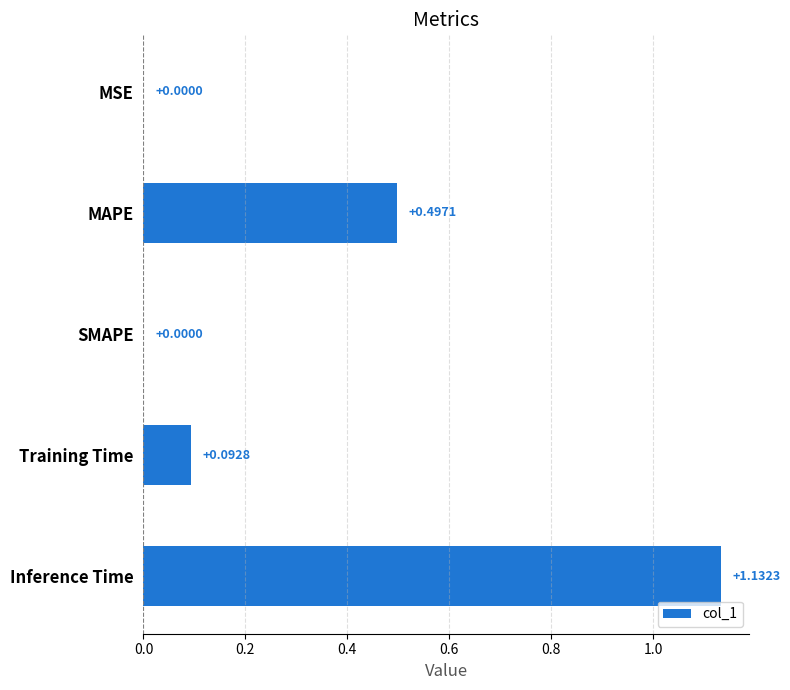

Which label corresponds to the largest value in the chart?

Inference Time